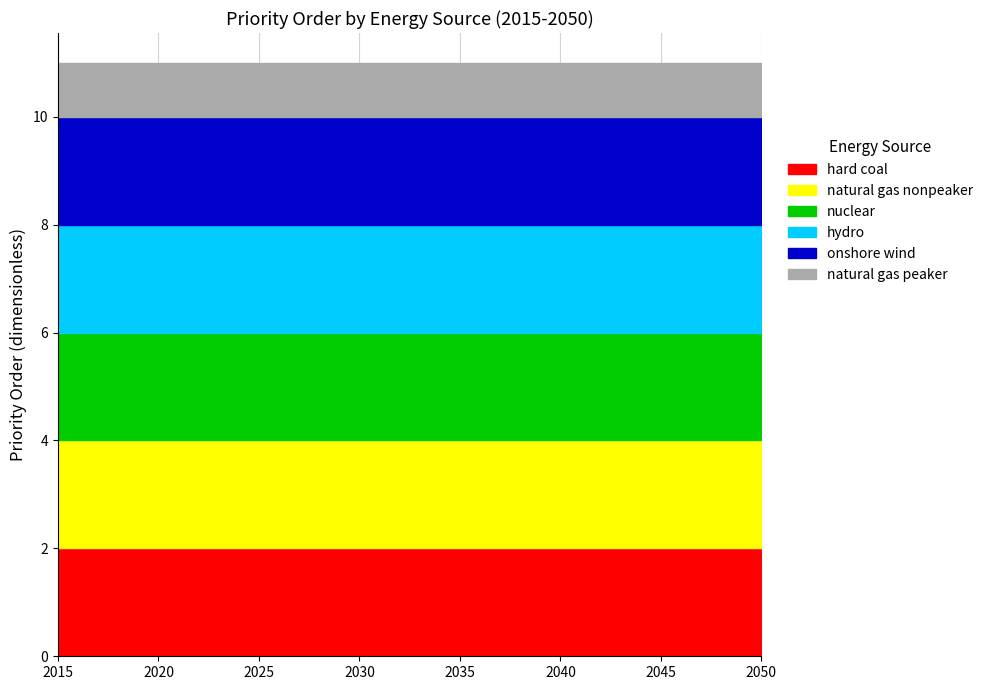

At which category is the sum across all series the highest?

2015